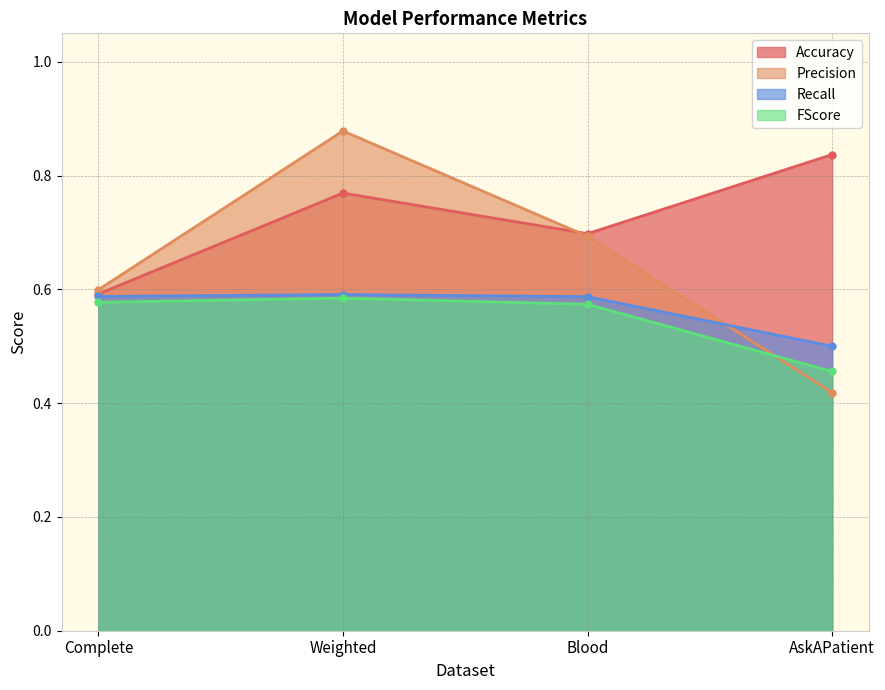

The Recall series shows 0.6 at Complete. True or false?

True